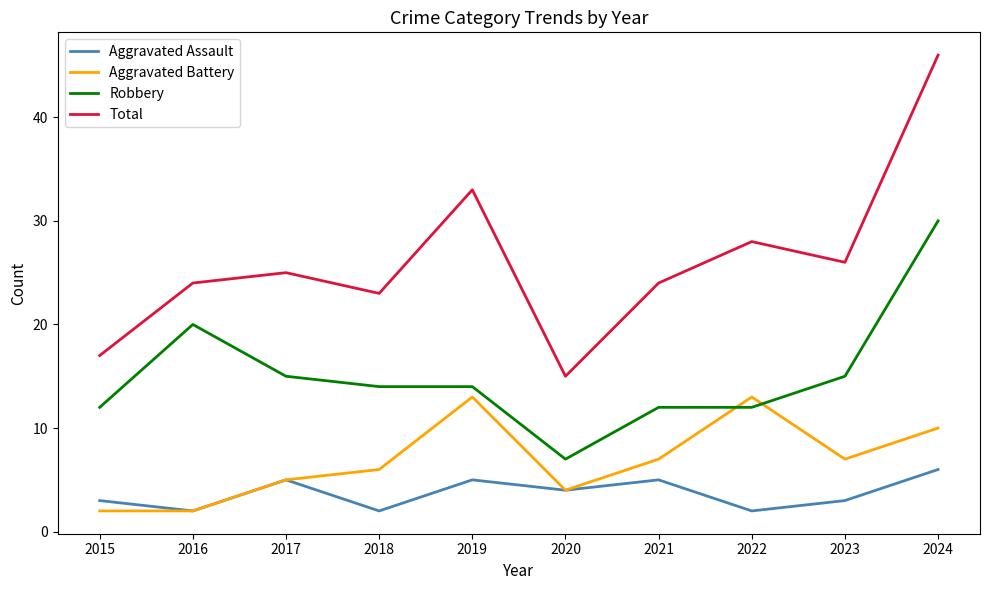

Which series has the widest spread of values?

Total